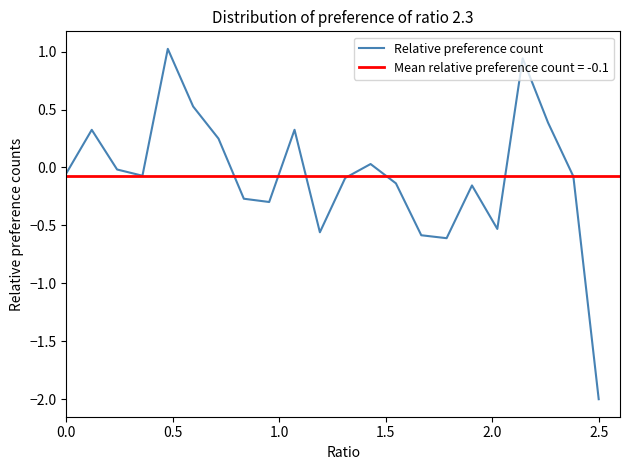

Where is the first local maximum?

0.5